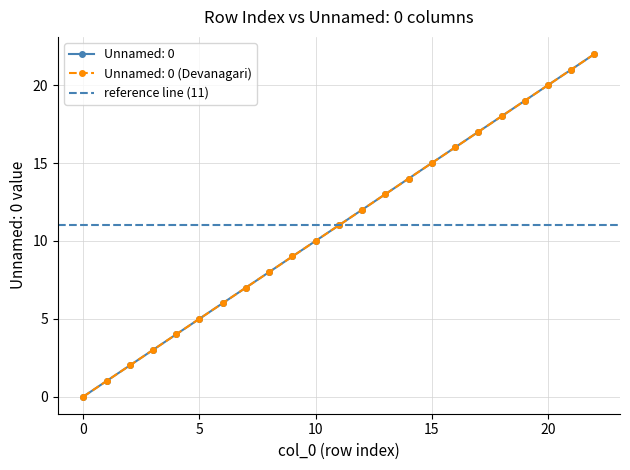

At which category is the sum across all series the highest?

22